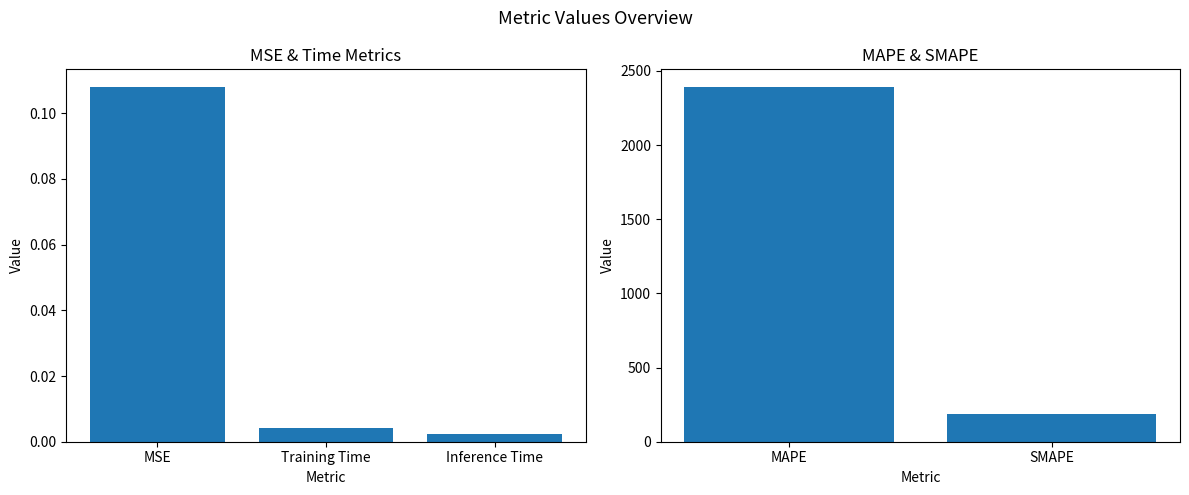

How many values exceed 2390?

1